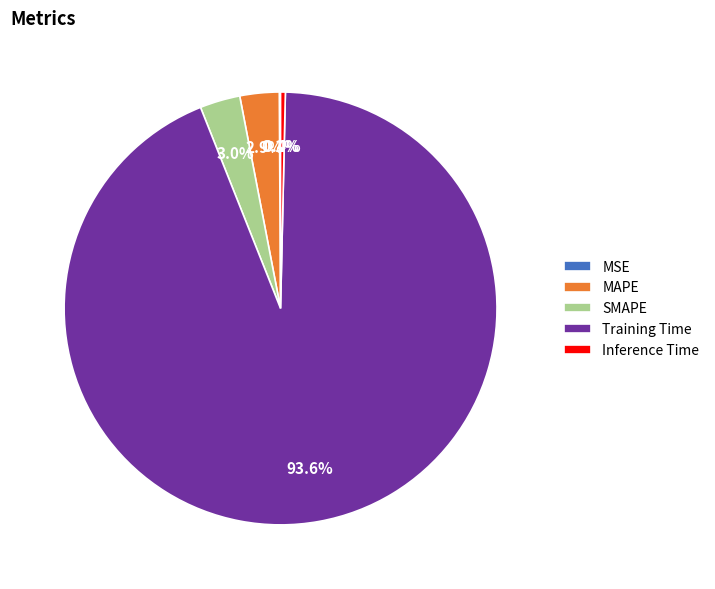

Which category has the biggest portion of the pie?

Training Time